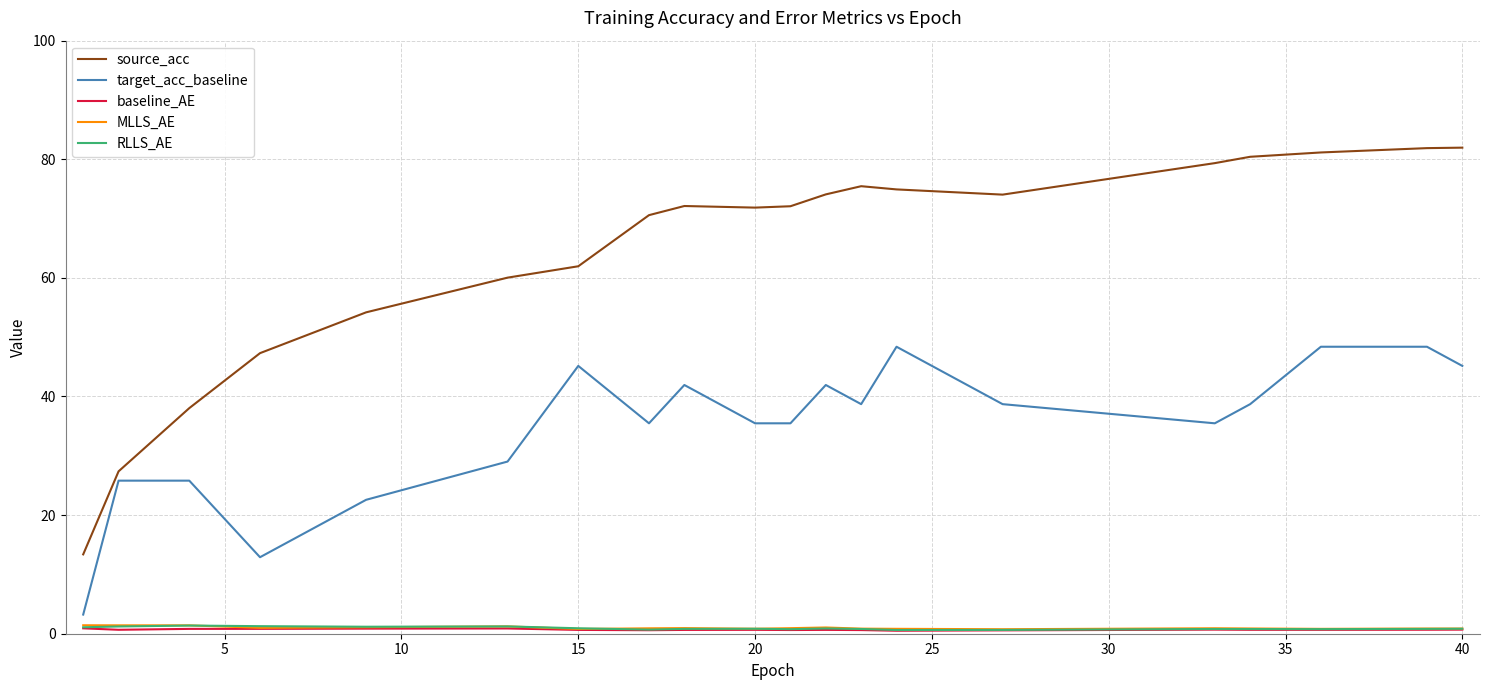

What is the highest value of the RLLS_AE series?

1.4